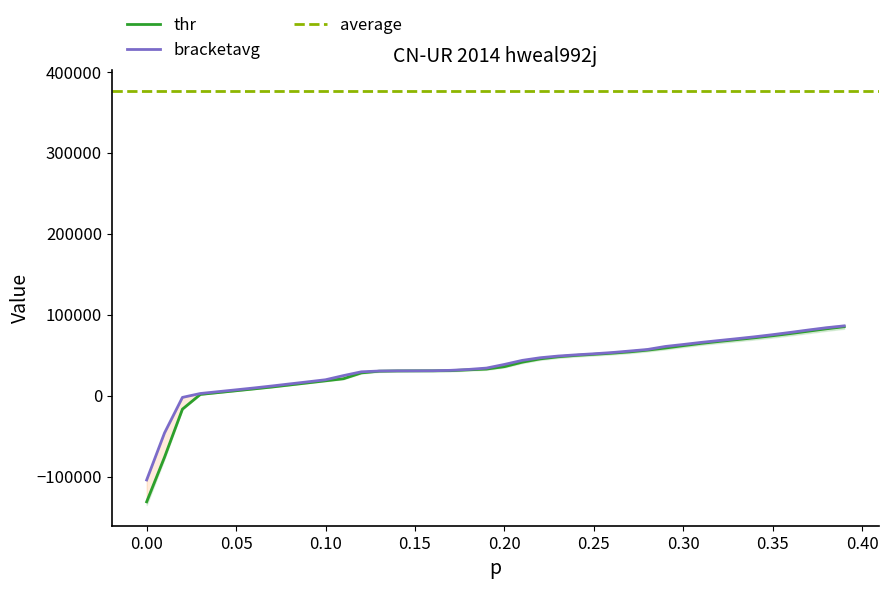

The value of thr at 0.01 is -75938.1. True or false?

True